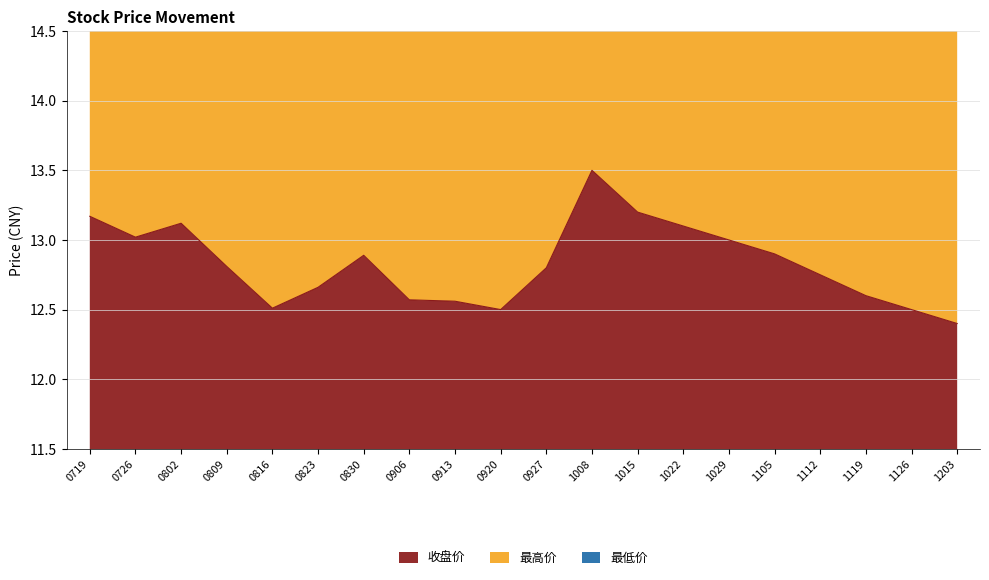

The value of 收盘价 at 0830 is 12.9. True or false?

True